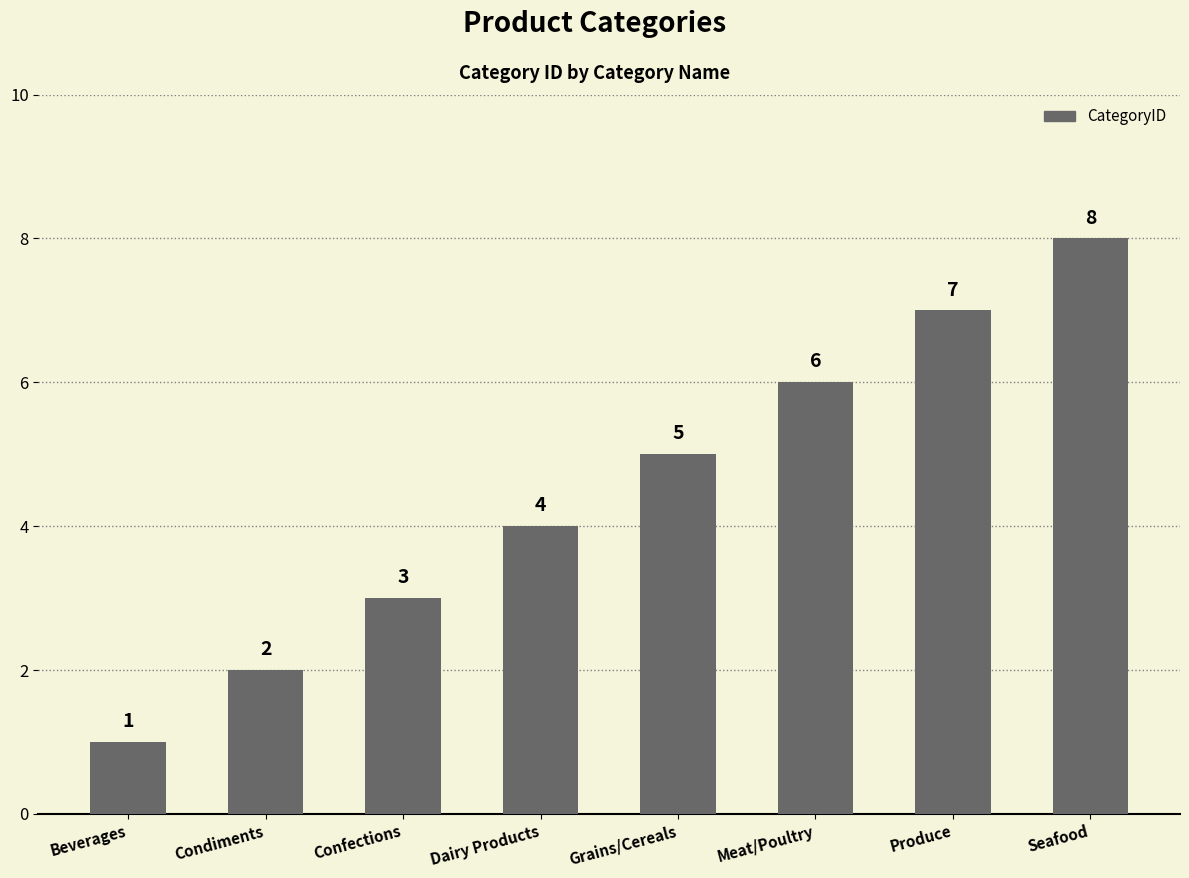

Which has a higher value, Grains/Cereals or Seafood?

Seafood